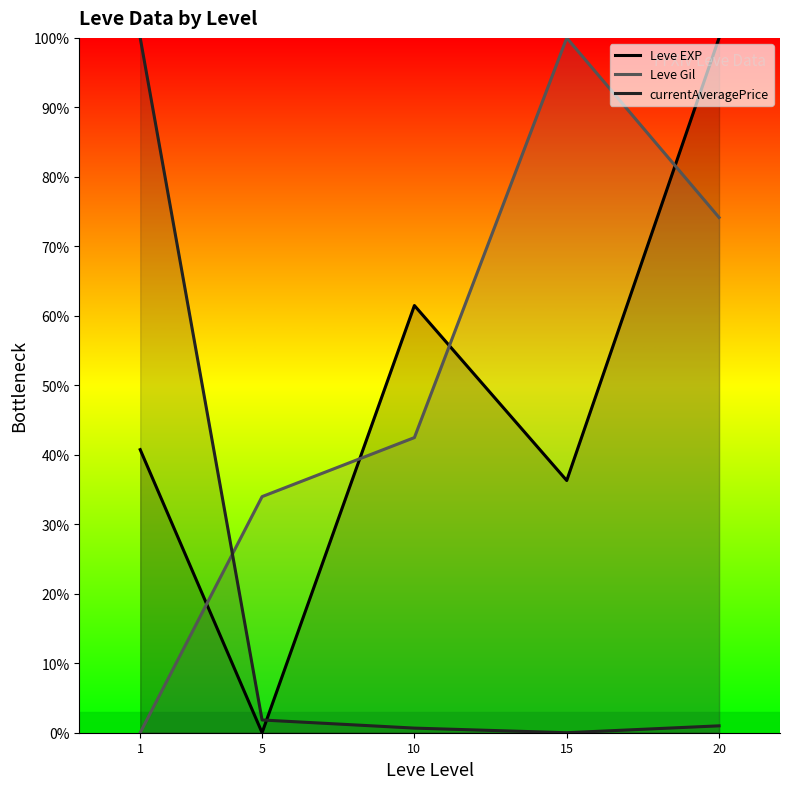

How many lines are shown in the chart?

3